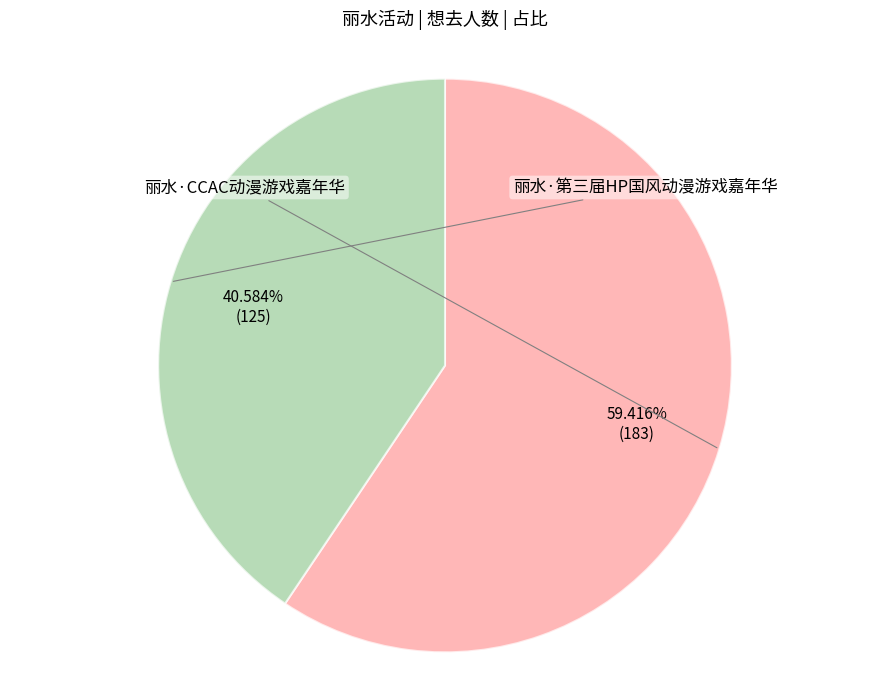

Is there any slice that represents more than half of the pie?

Yes